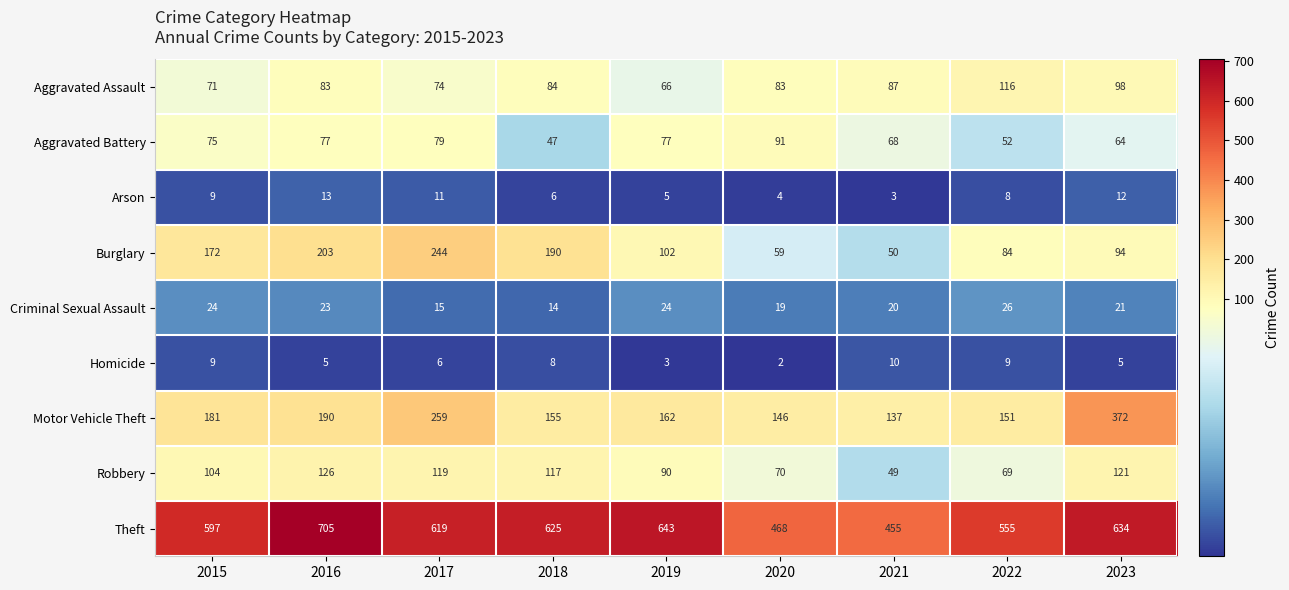

Which series has the largest range (max minus min)?

Theft